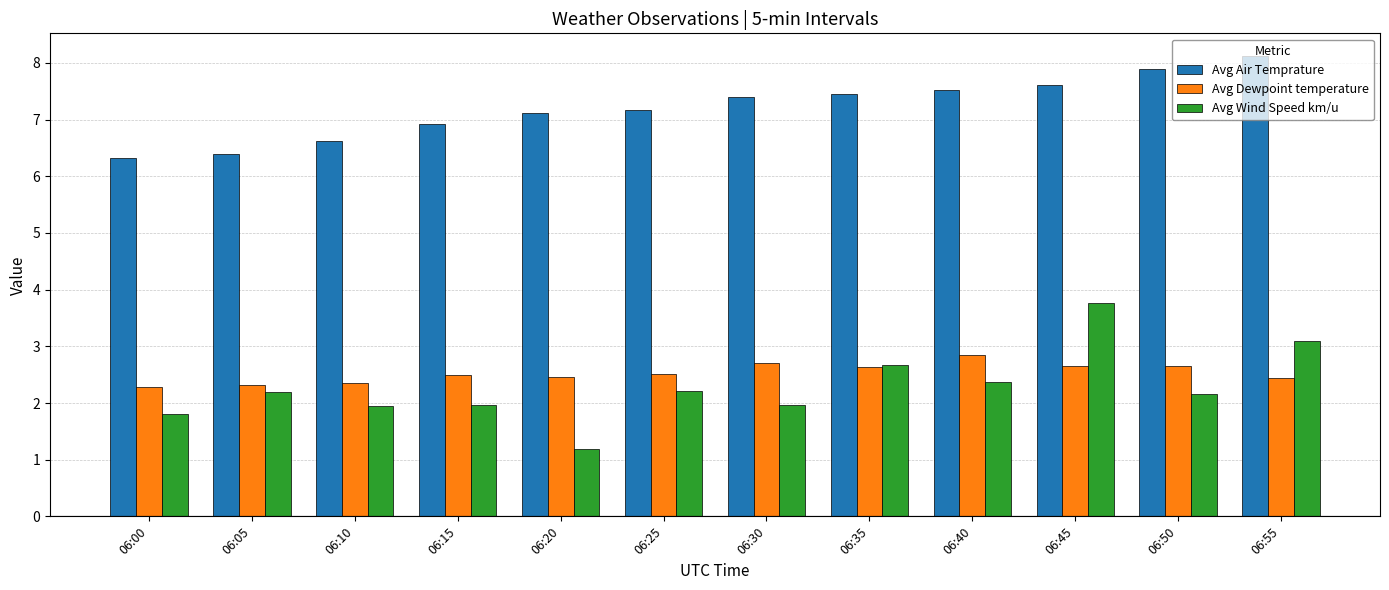

What is the value of the Avg Air Temprature bar at the 12th from the left?

8.1